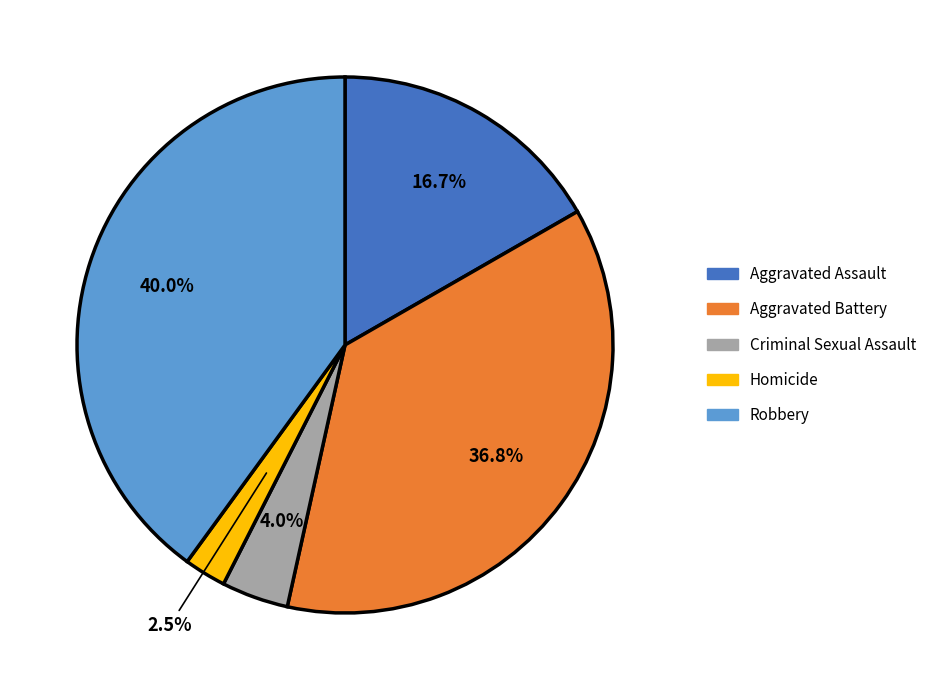

How many segments does this pie chart have?

5